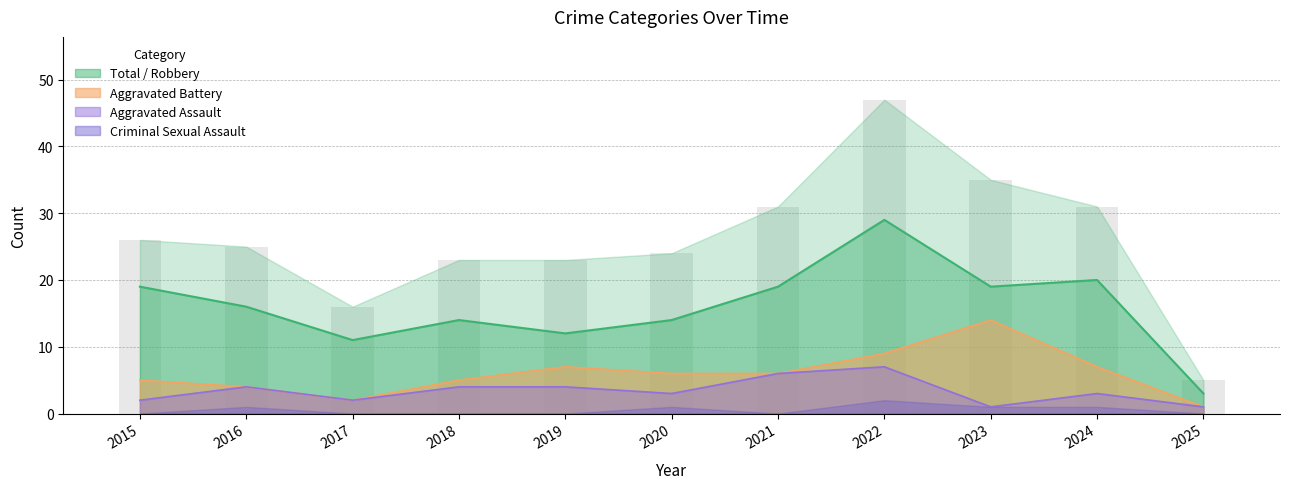

Between 2016 and 2017, which is larger?

2016